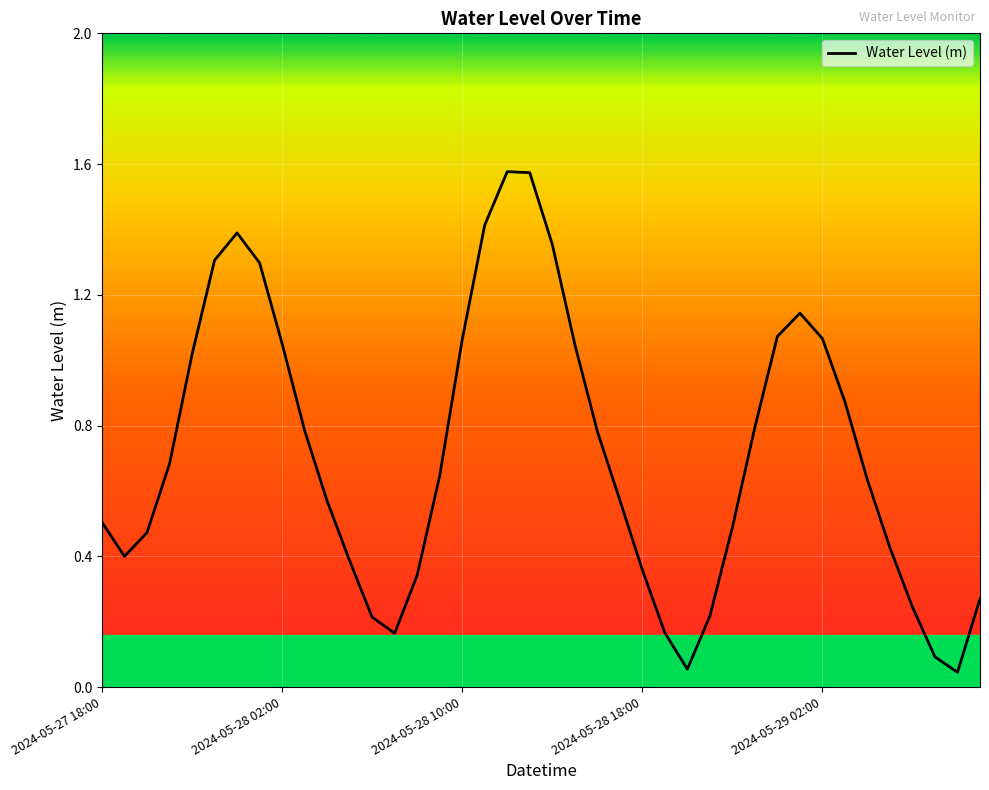

What is the difference between the maximum and minimum values?

1.5